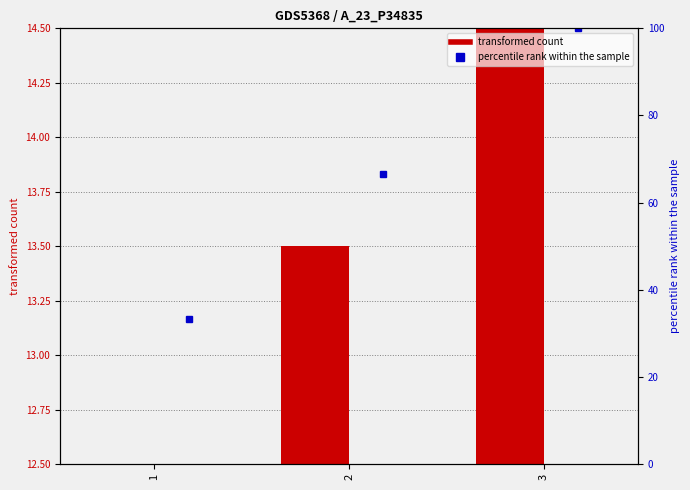

What is the difference between the maximum and second lowest values in the transformed count series?

1.0